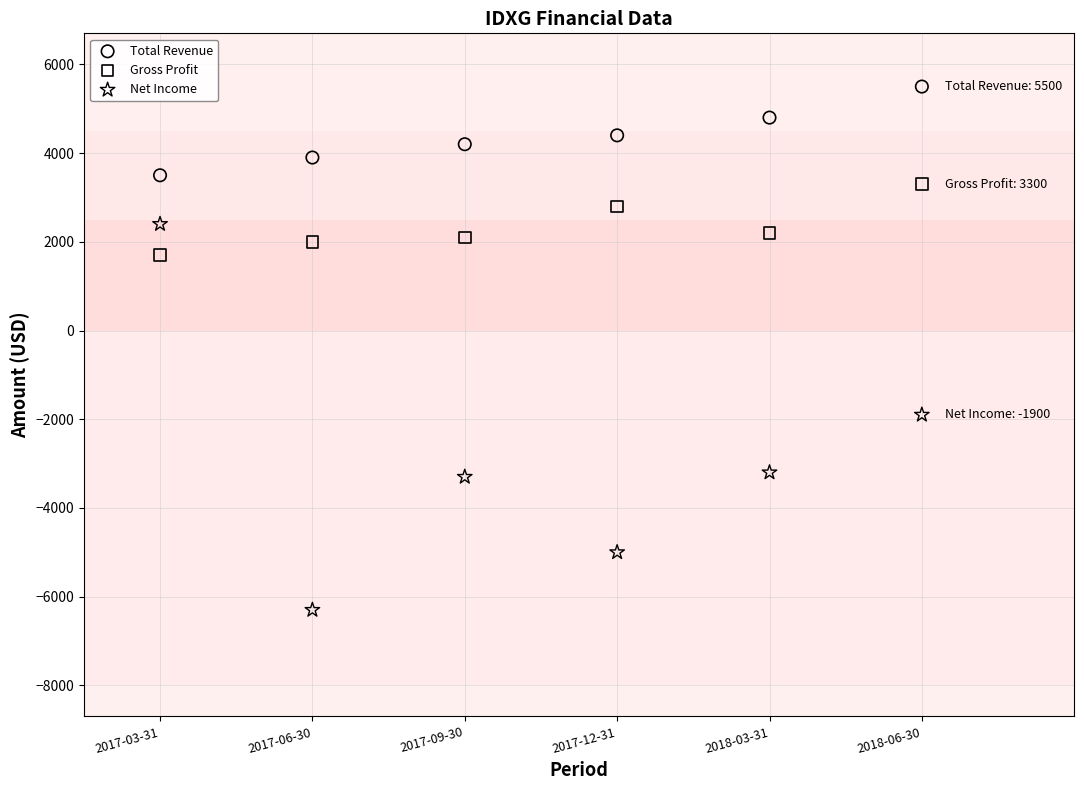

Which series has the widest spread of Y values?

Net Income